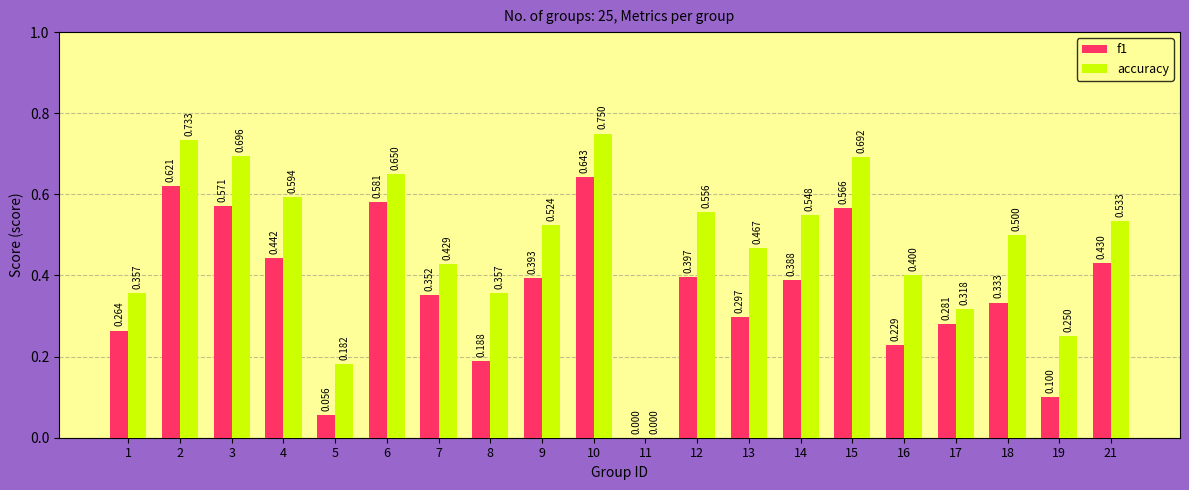

At which category is the sum across all series the highest?

10